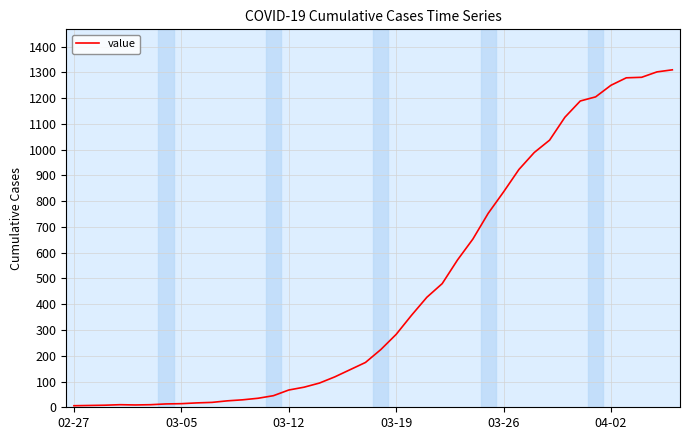

What is the difference between the maximum and minimum values?

1304